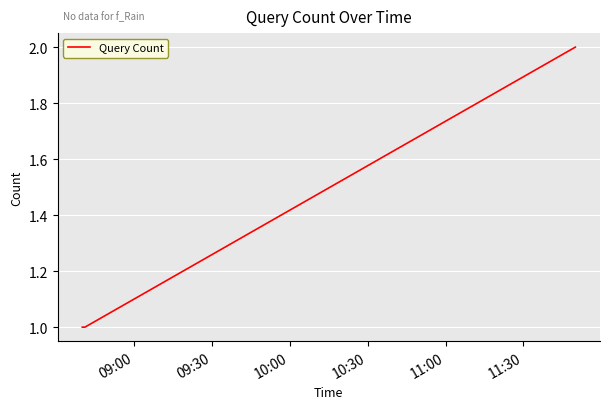

What is the average value?

1